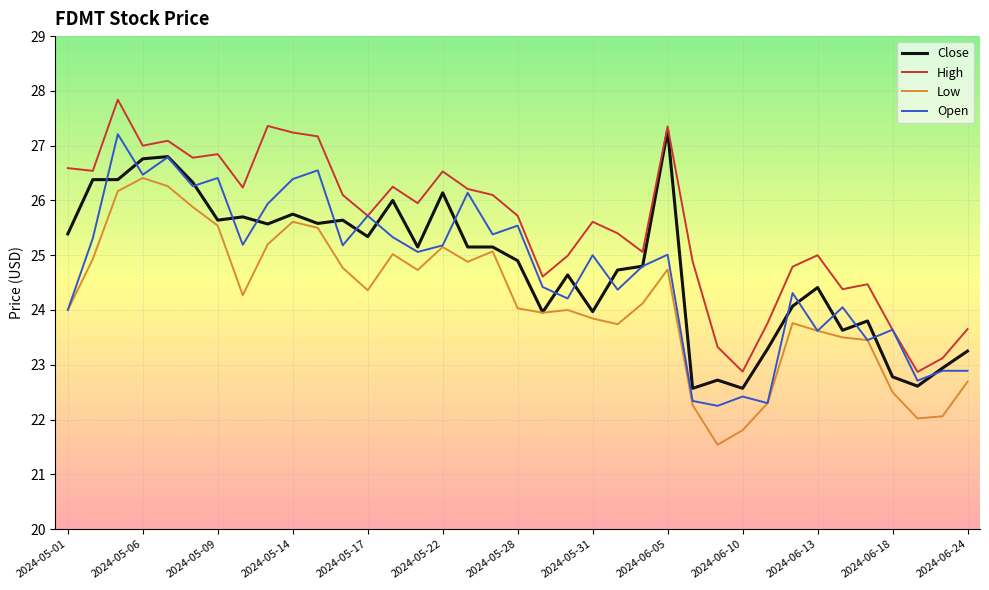

Which series has the largest total across all categories?

High